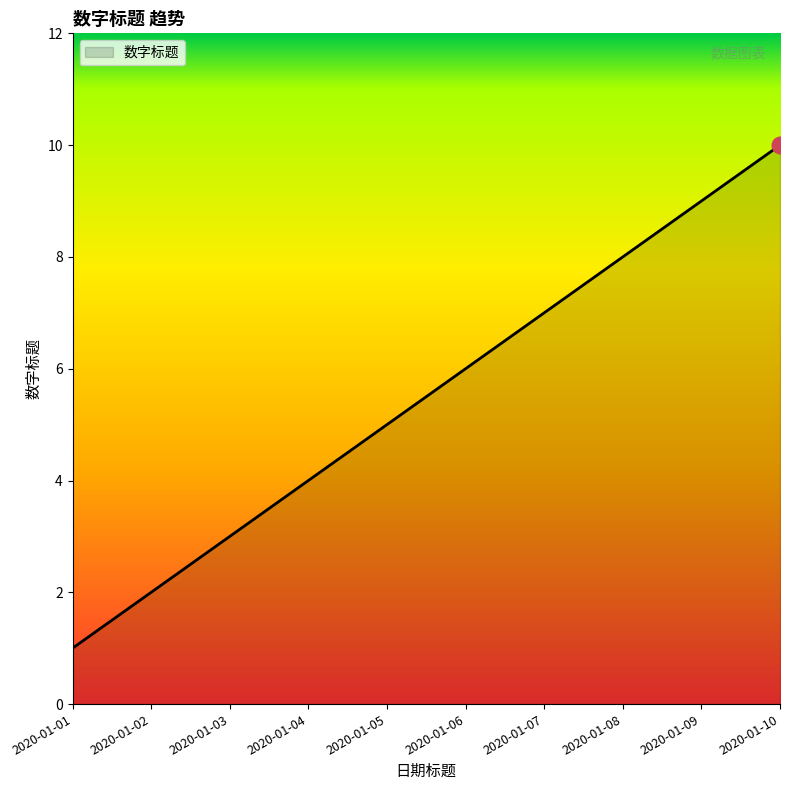

The chart shows a value of 3 at 2020-01-02. True or false?

False